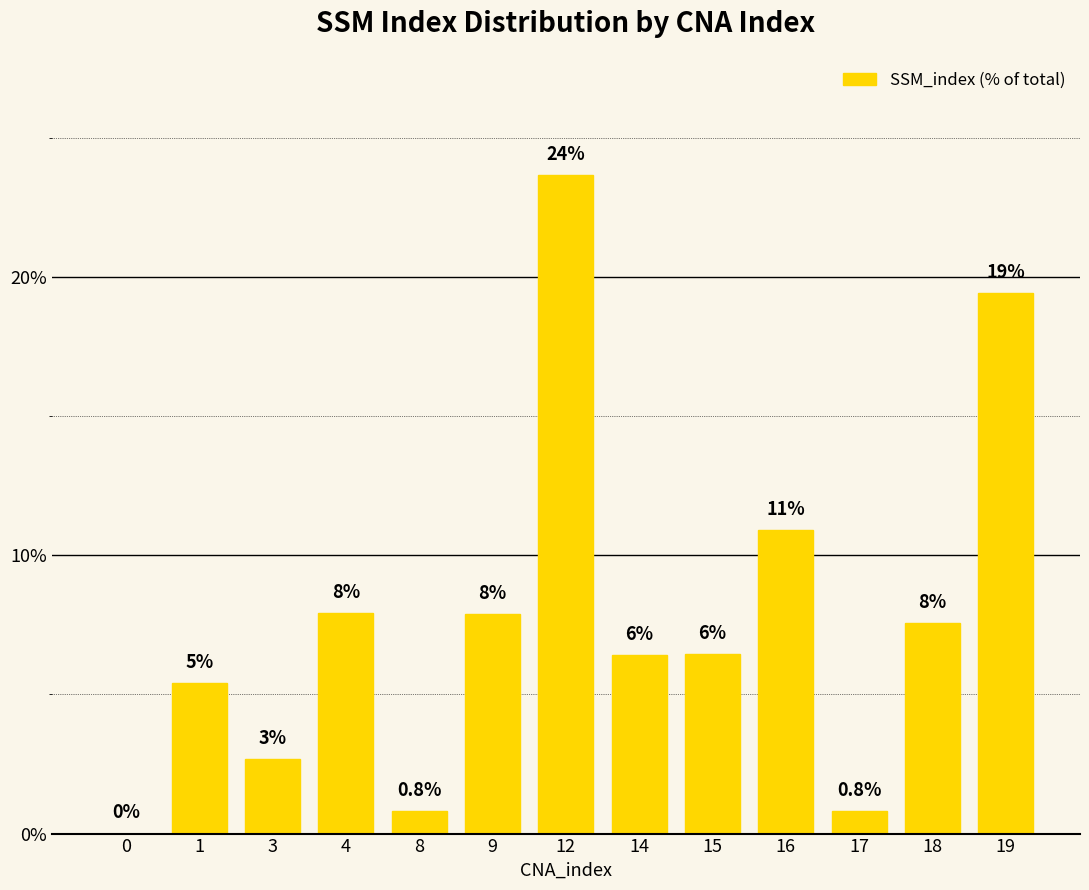

Does the chart contain stacked bars?

No